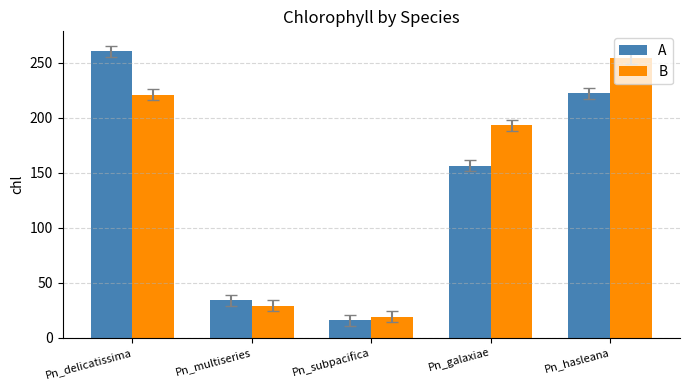

How many bars are there in total?

10